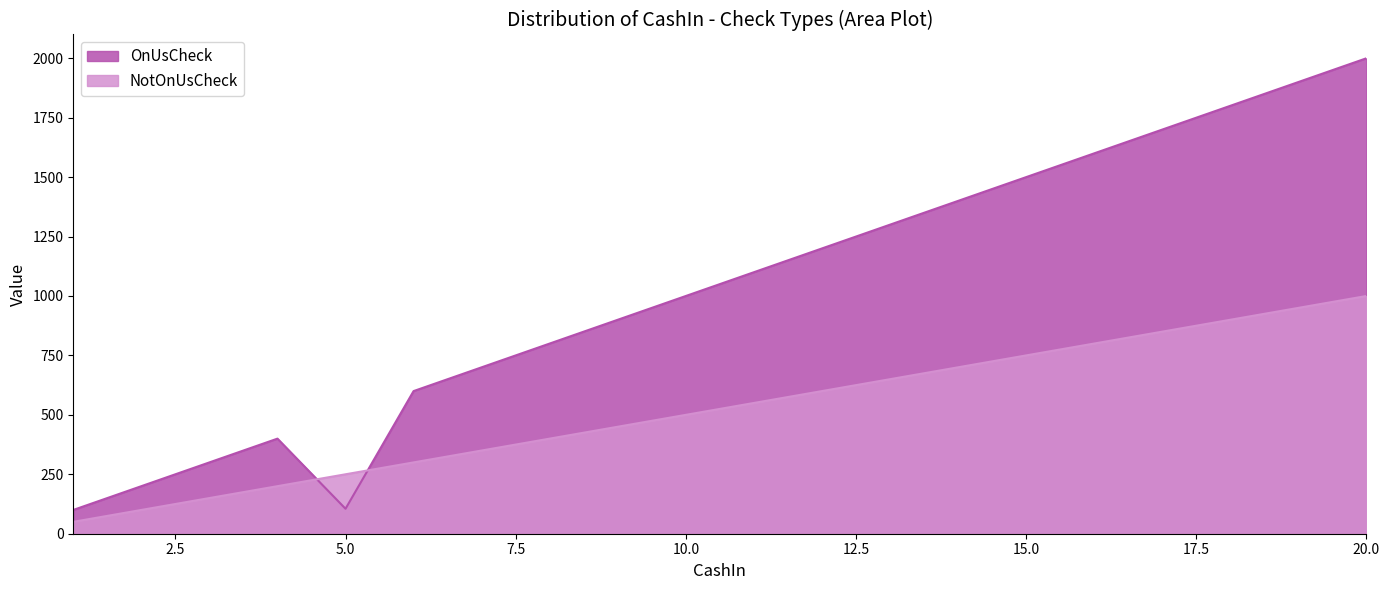

What is the sum of the OnUsCheck values at 9 and 1?

1000